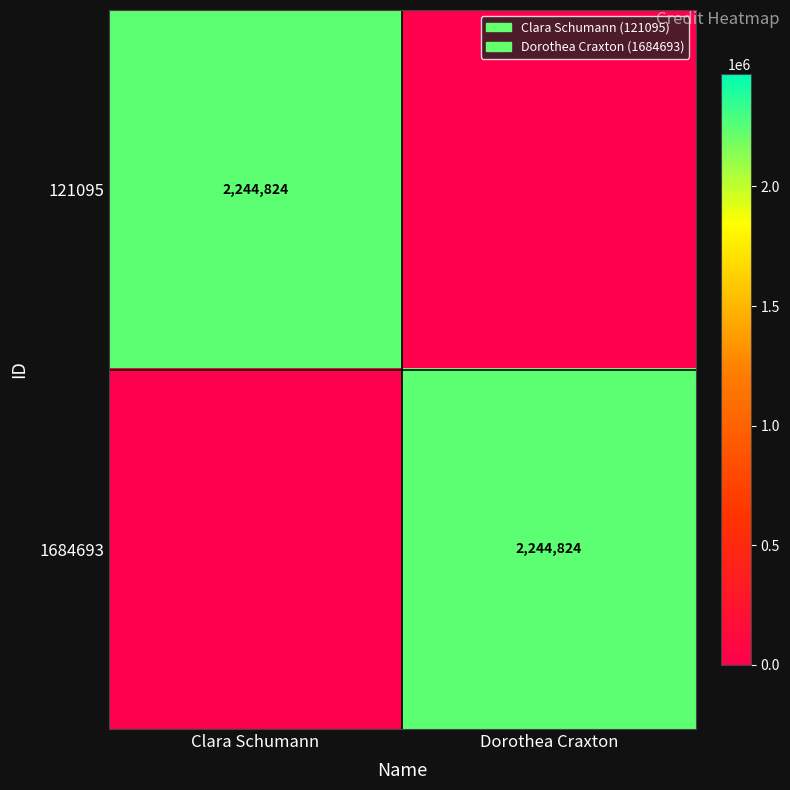

At how many categories does at least one series exceed 2140809?

2